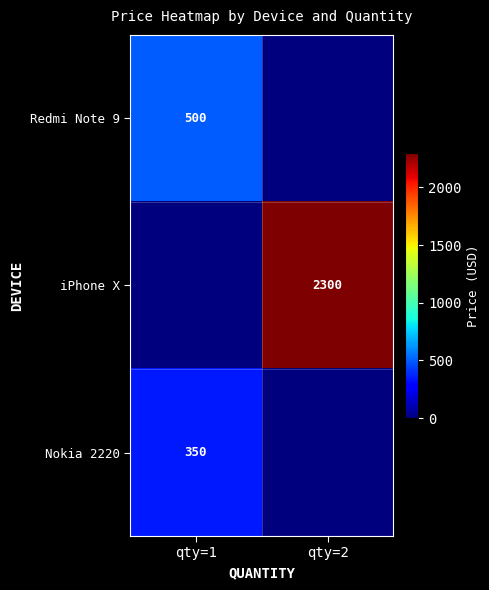

True or false: iPhone X has a value of 2300 at qty=2.

True